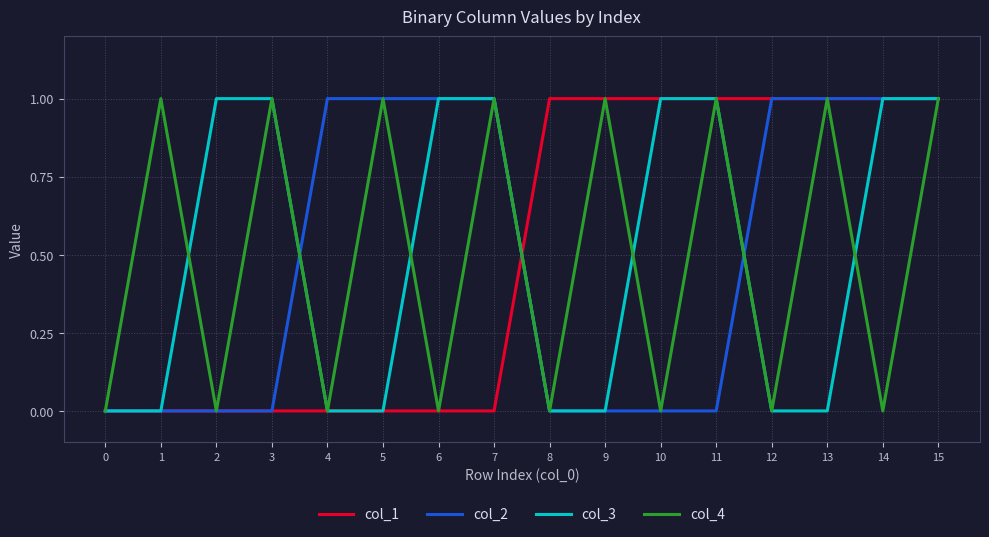

Count the number of data series in this chart.

4